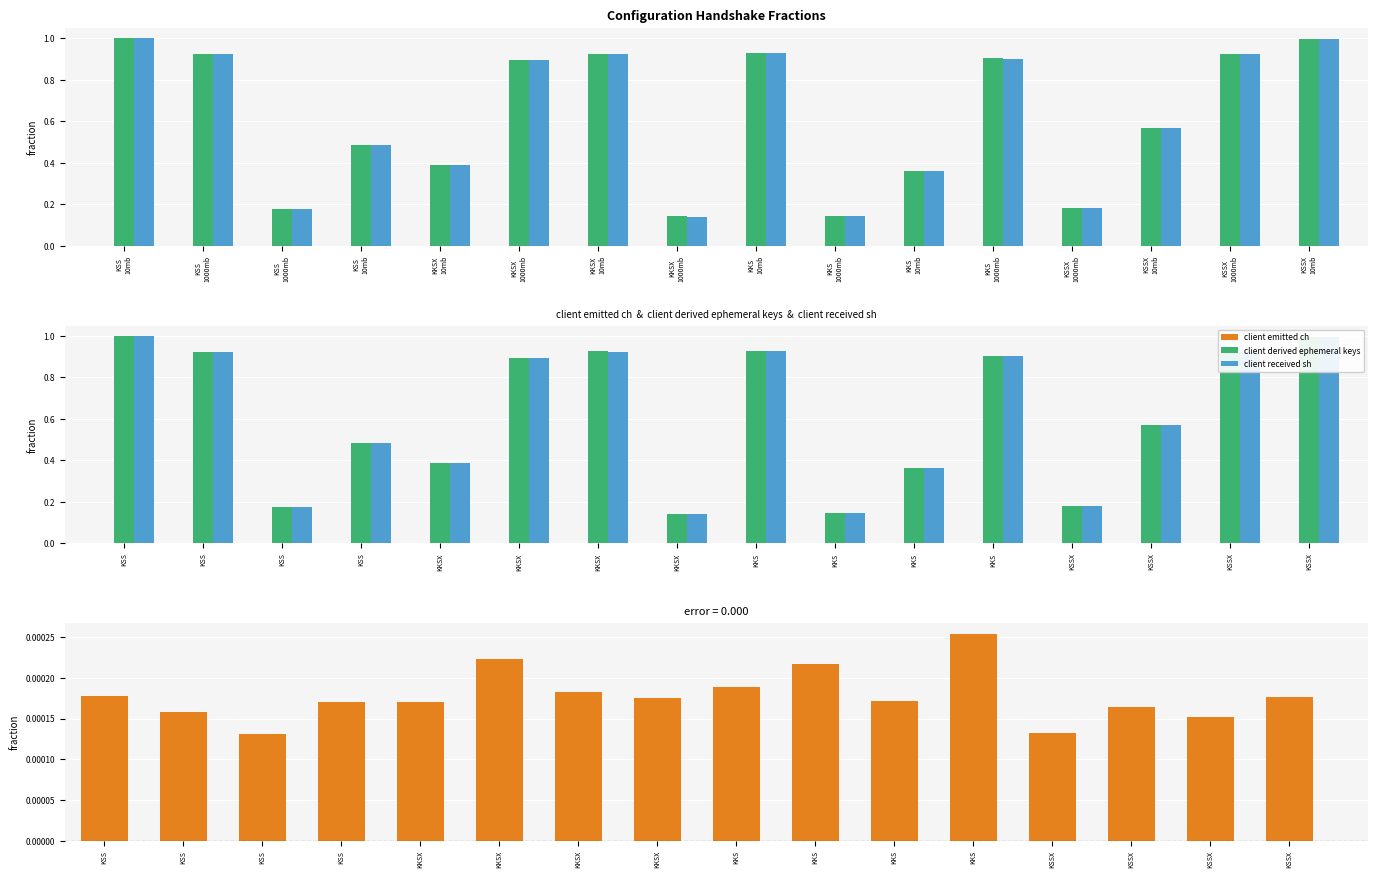

What is the label of the 8th bar from the left?

KKSX